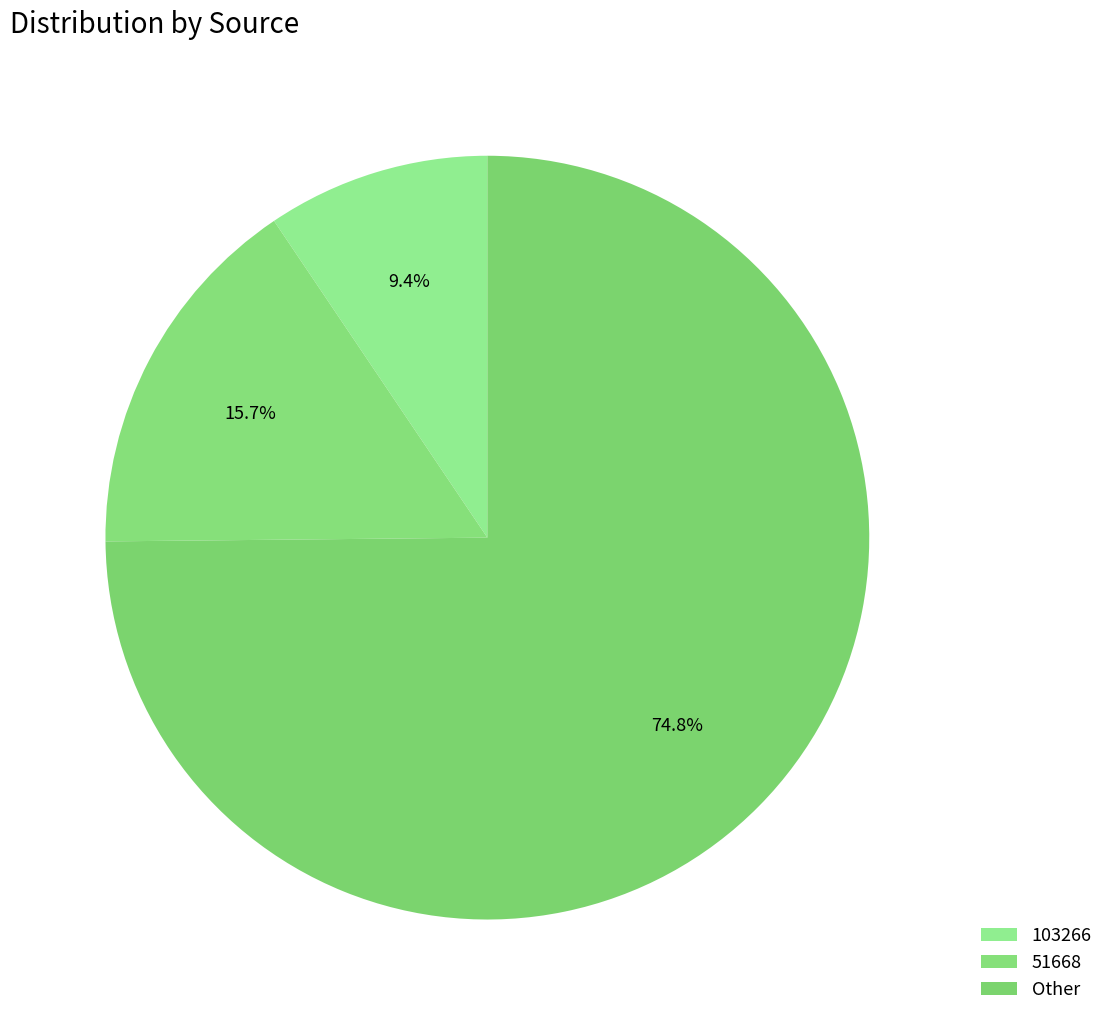

What is the majority slice?

Other